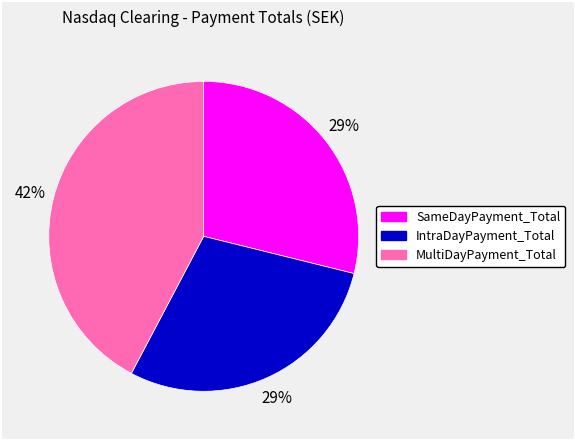

What is the largest slice in the pie chart?

MultiDayPayment_Total